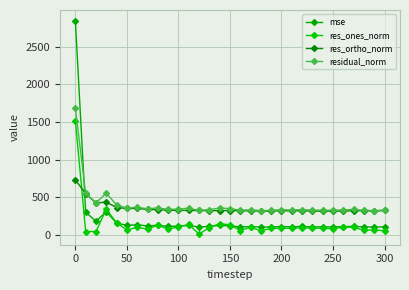

What is the difference between the maximum and minimum values in the res_ones_norm series?

1505.8